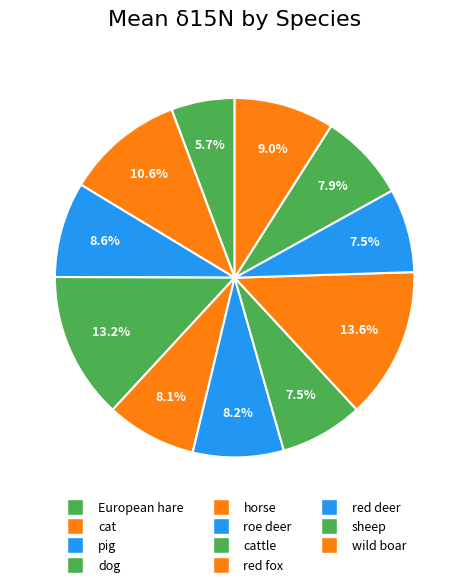

Count the number of slices in the pie.

11